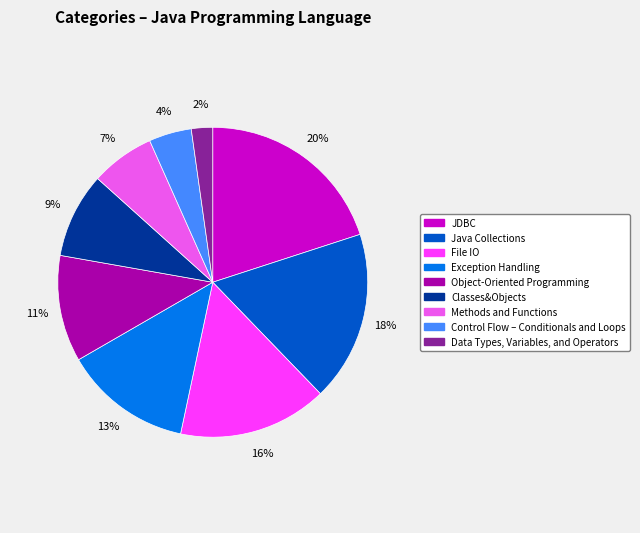

Is the sum of Control Flow – Conditionals and Loops and Data Types, Variables, and Operators greater than half?

No